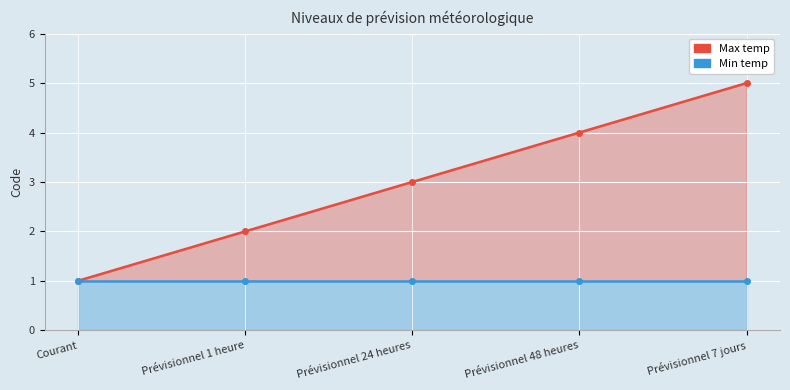

Rank the categories by value from highest to lowest.

Prévisionnel 7 jours, Prévisionnel 48 heures, Prévisionnel 24 heures, Prévisionnel 1 heure, Courant